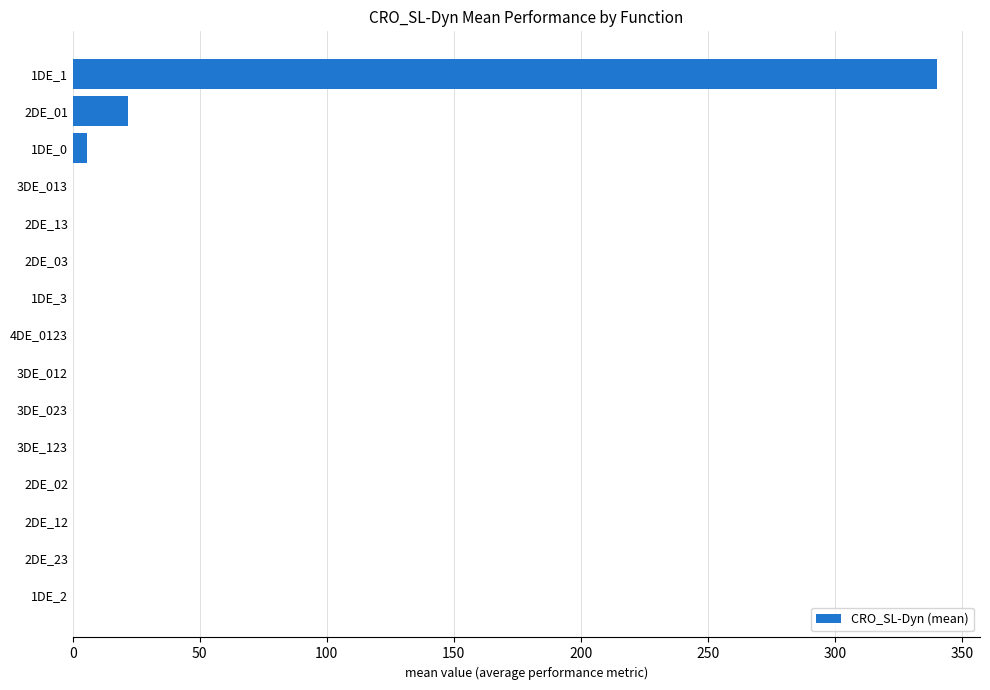

What is the maximum value shown in the chart?

340.2